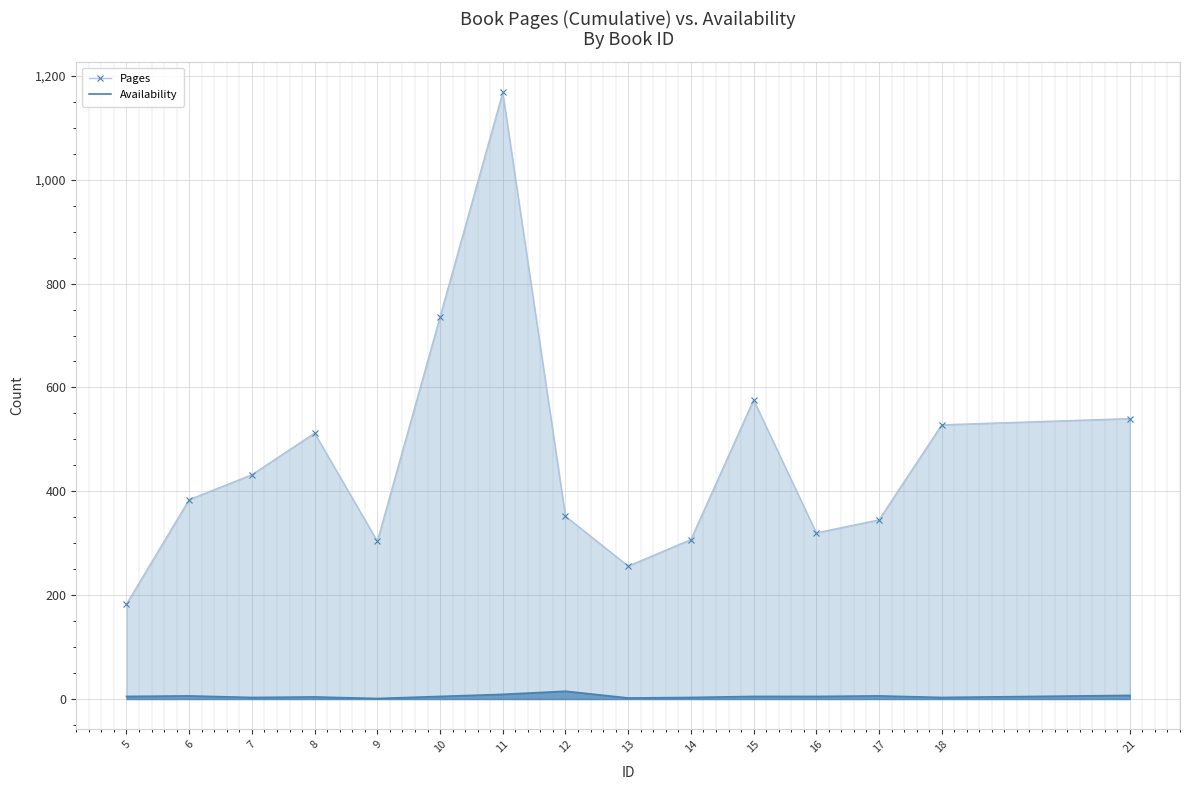

How many lines are shown in the chart?

2